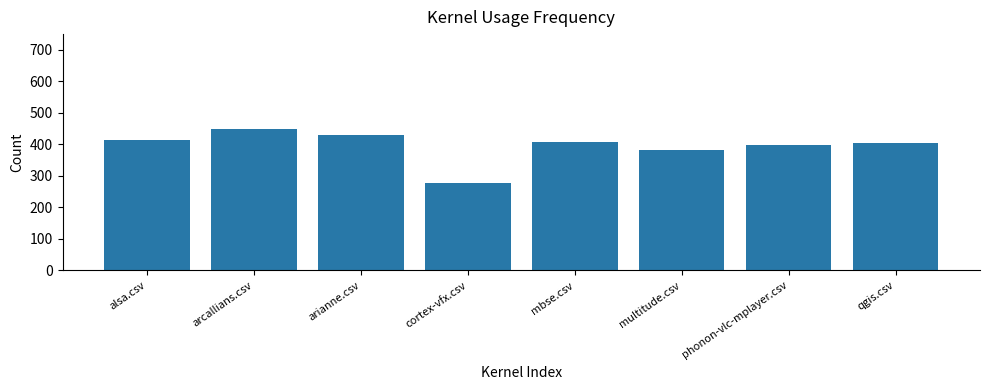

What is the sum of all values?

3164